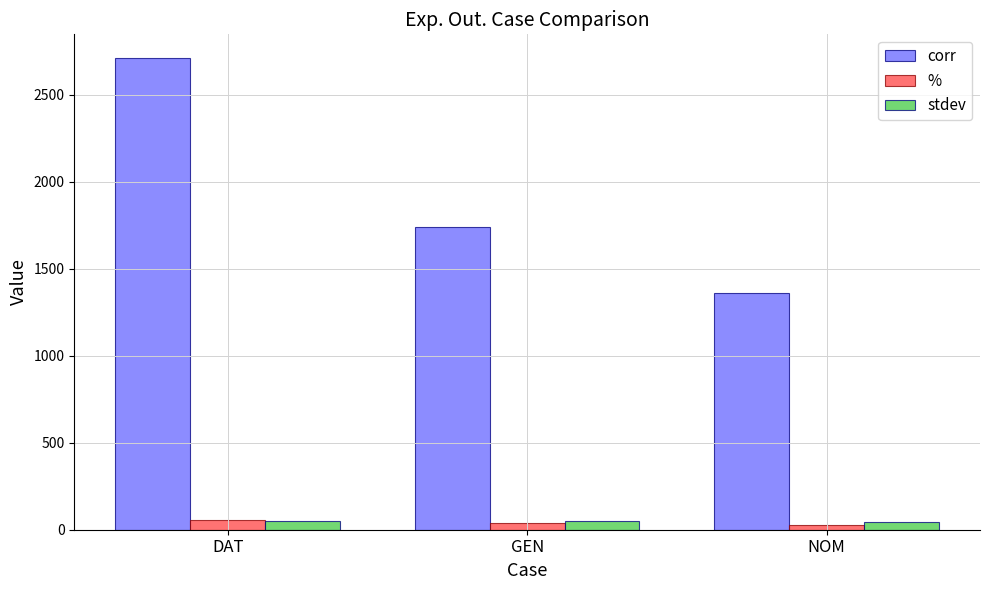

Which series has the widest spread of values?

corr